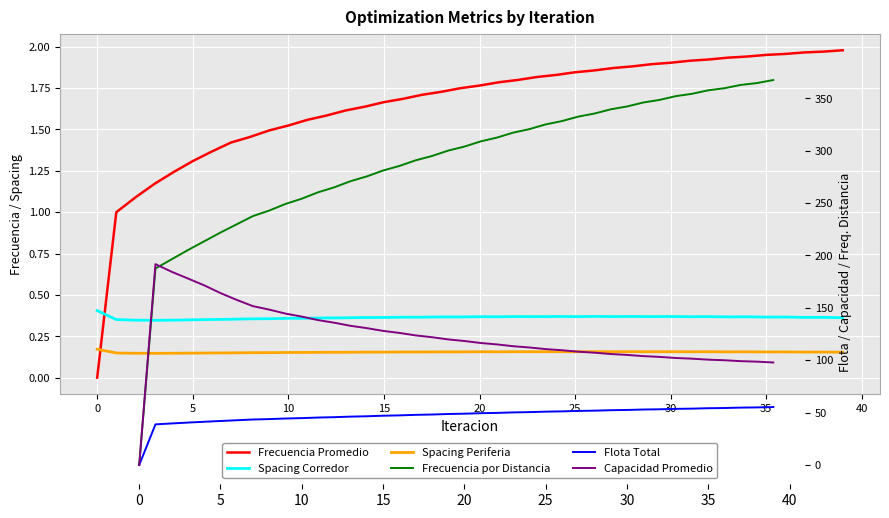

What is the average value of the Frecuencia Promedio series?

1.6